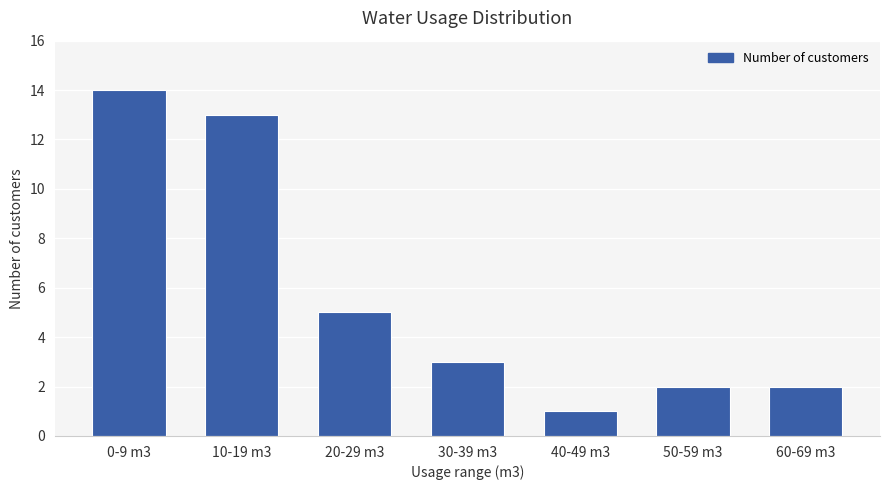

What position from the right is 50-59 m3?

2